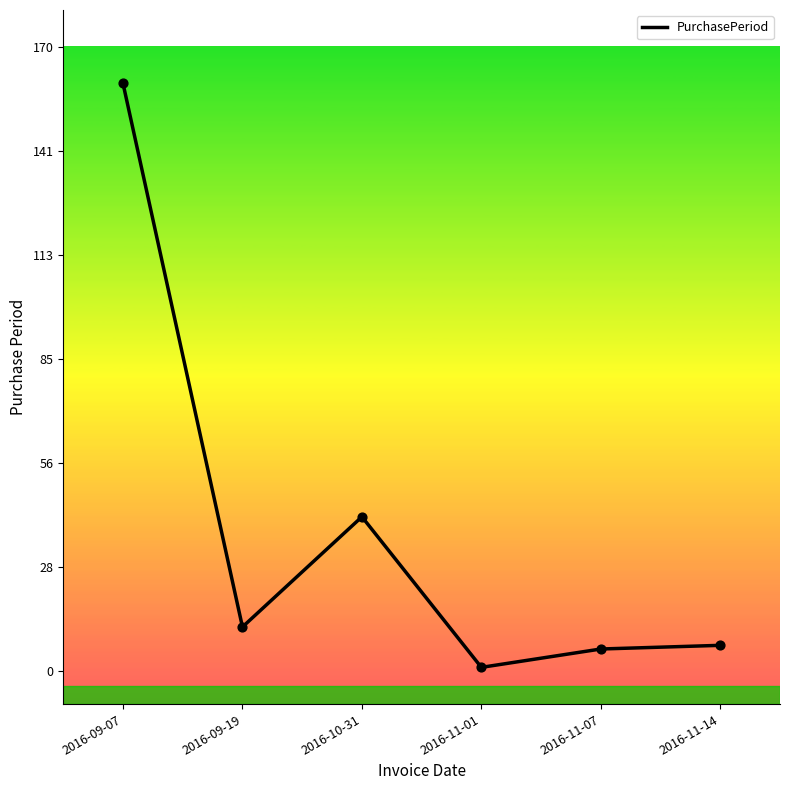

Approximately how many times larger is the value at 2016-10-31 compared to 2016-11-14?

6.0